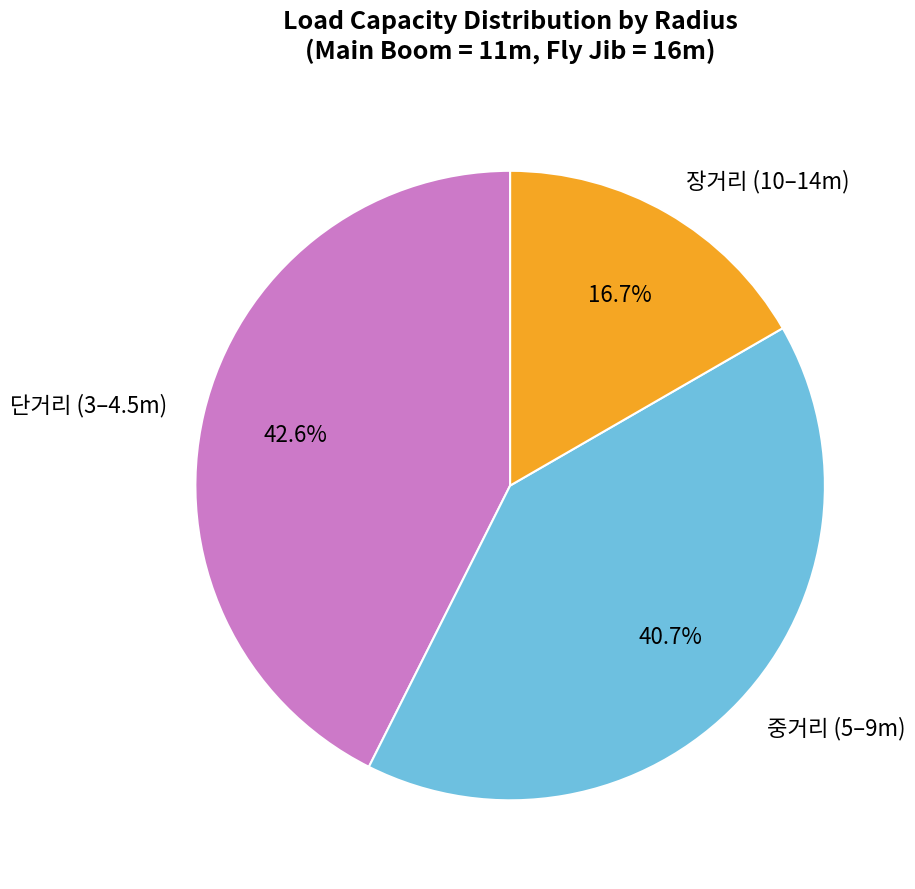

Which has a higher value, 장거리 (10–14m) or 단거리 (3–4.5m)?

단거리 (3–4.5m)